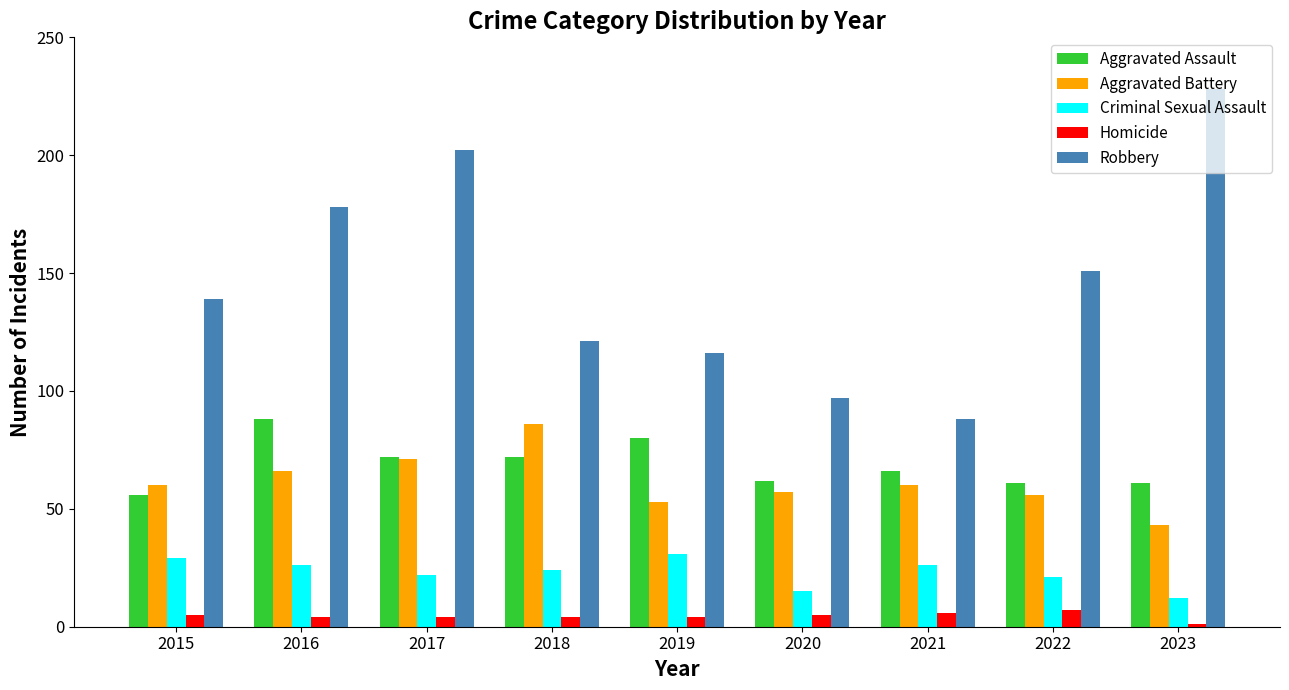

At which label is Robbery closest to 158?

2022